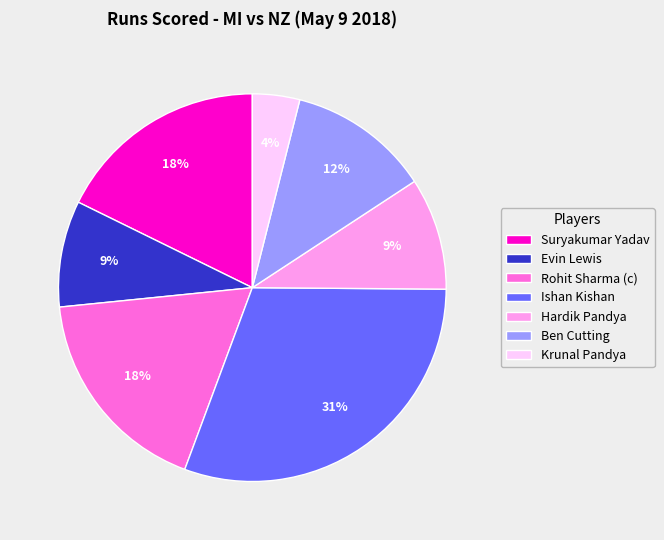

The Ben Cutting slice represents 4% of the pie. True or false?

False